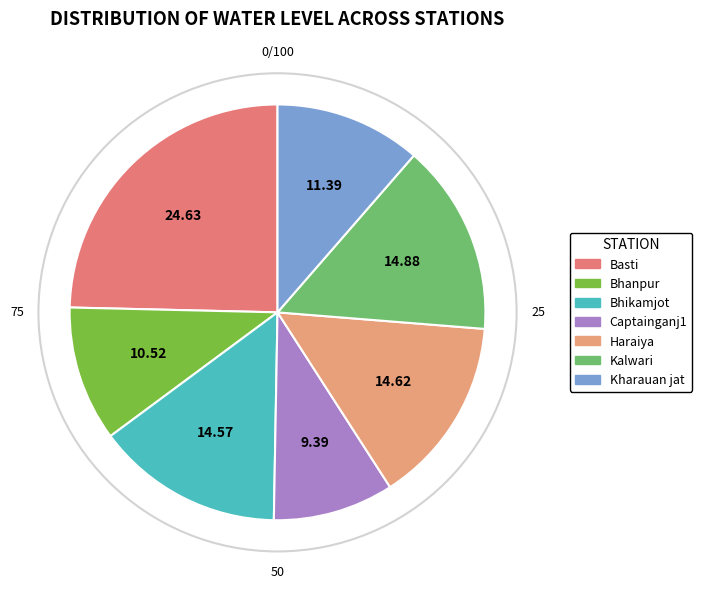

True or false: Bhikamjot accounts for 8% of the total.

False